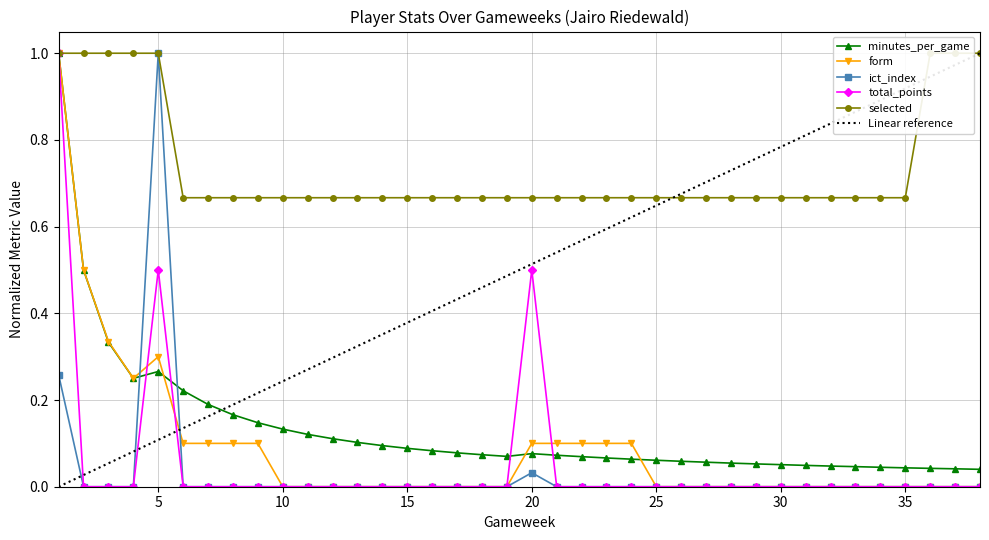

Does the chart have visible grid lines?

Yes